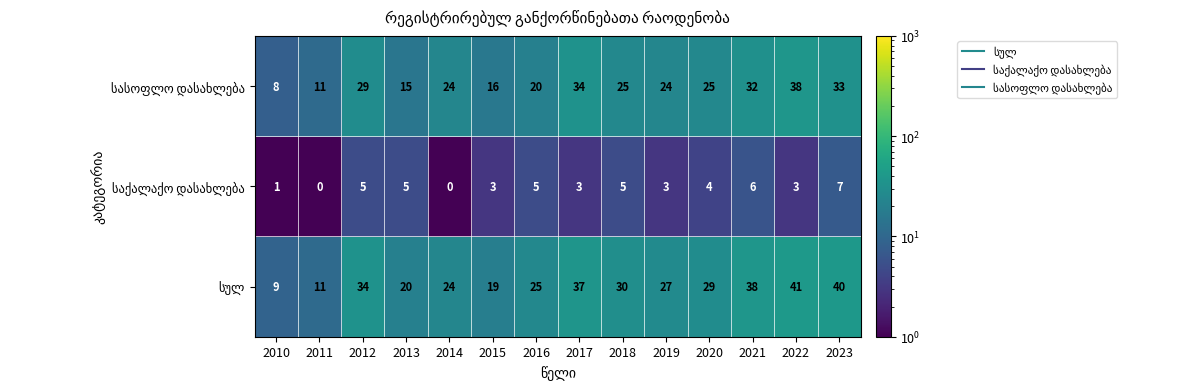

What is the total value across all series at 2015?

38